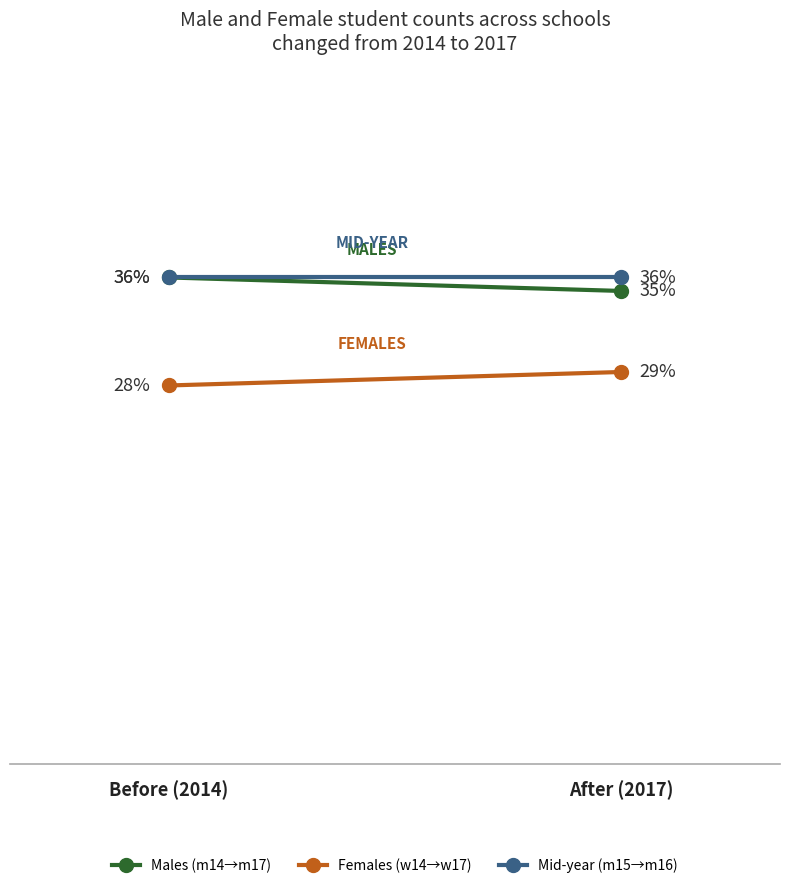

Reading left to right, what are all the values shown in this chart?

Males (m14→m17): 36	35
Females (w14→w17): 28	29
Mid-year (m15→m16): 36	36